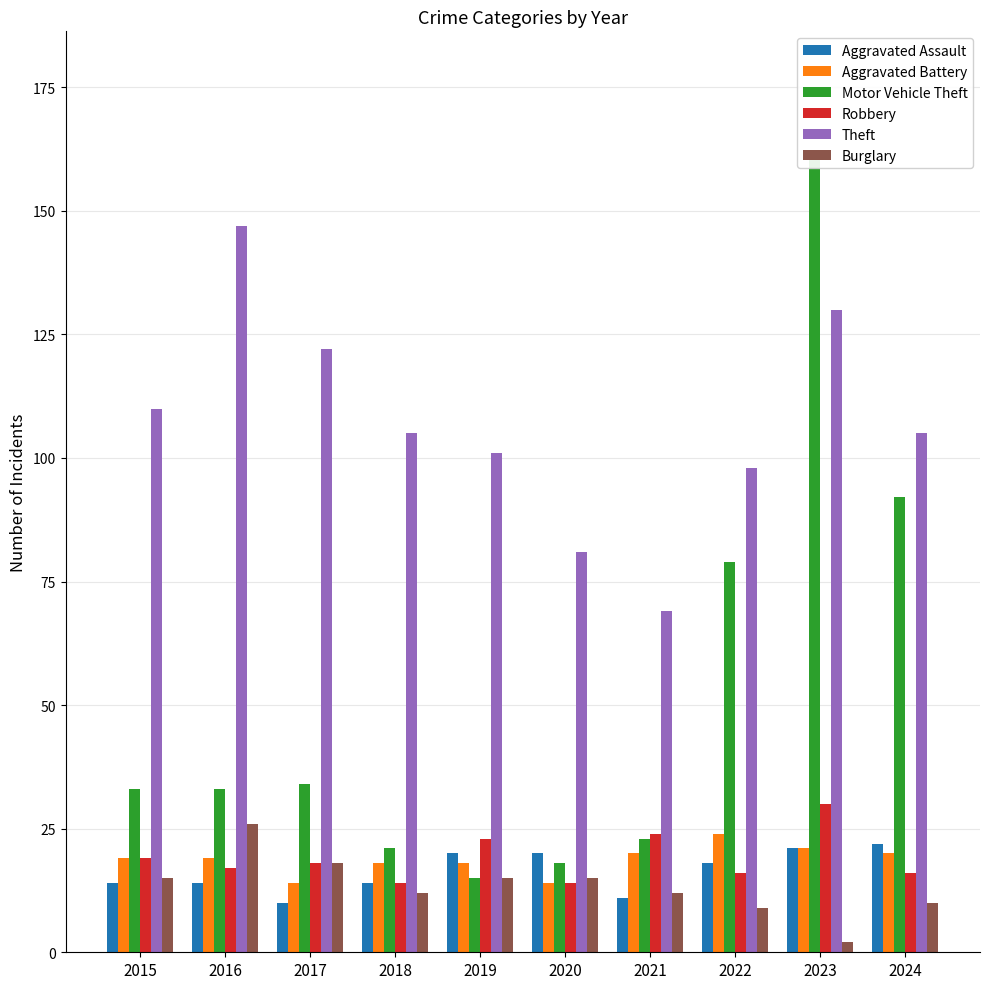

What is the minimum value for Burglary?

2